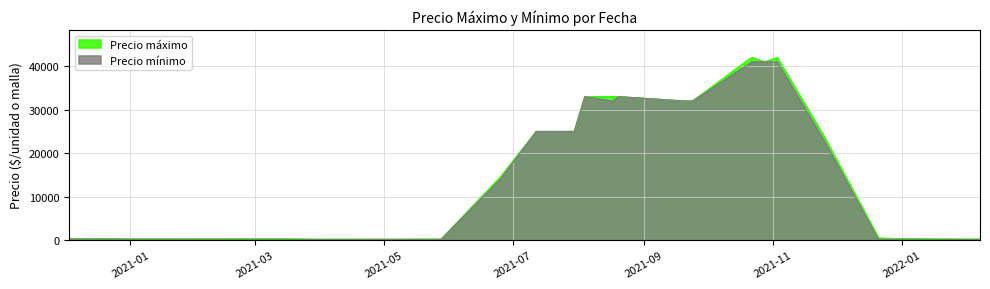

What is the difference between the second highest and second lowest values in the Precio mínimo series?

40850